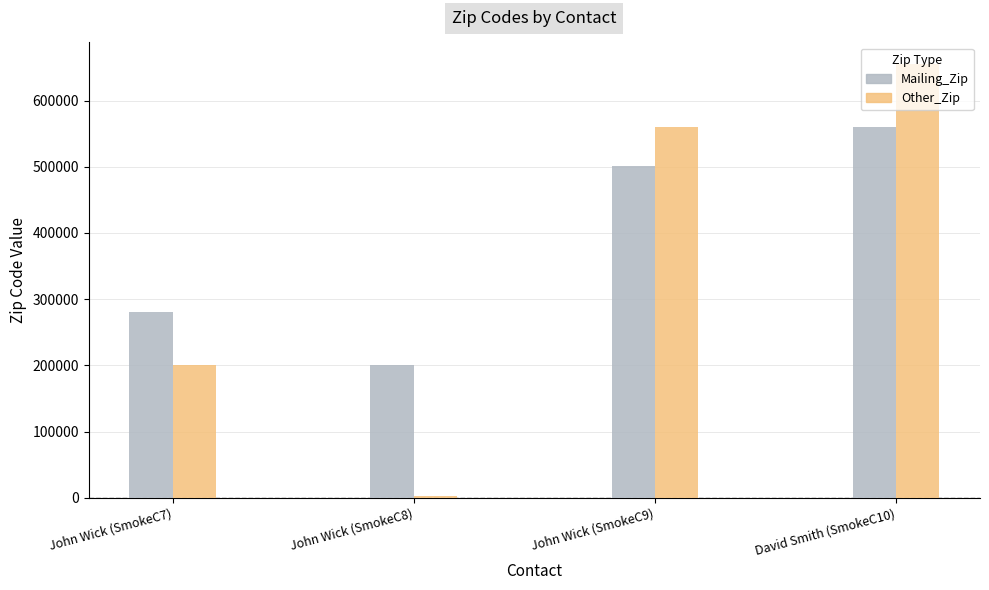

At which label does Other_Zip reach its minimum?

John Wick (SmokeC8)